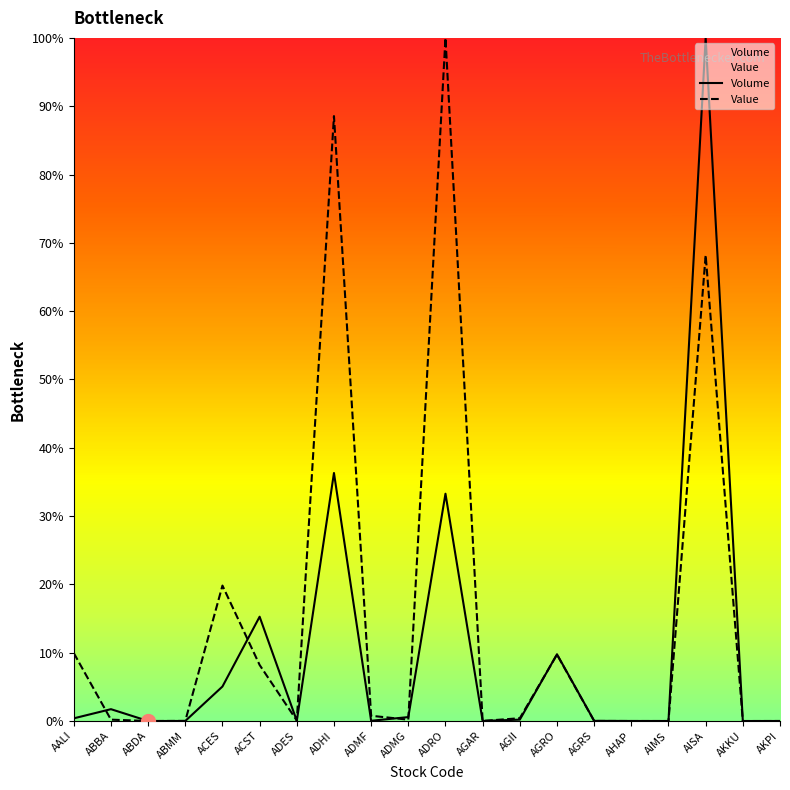

What is the difference between the second highest and minimum values in the Volume series?

0.4